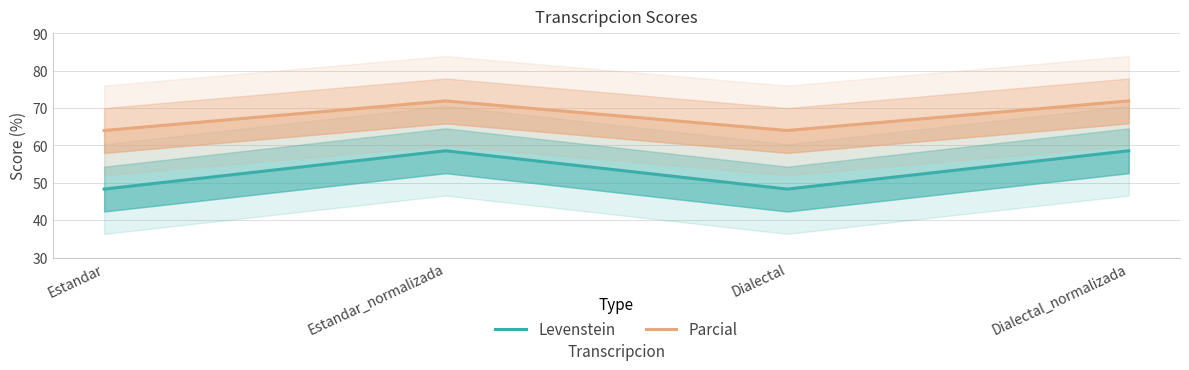

At which category is the sum across all series the highest?

Estandar_normalizada